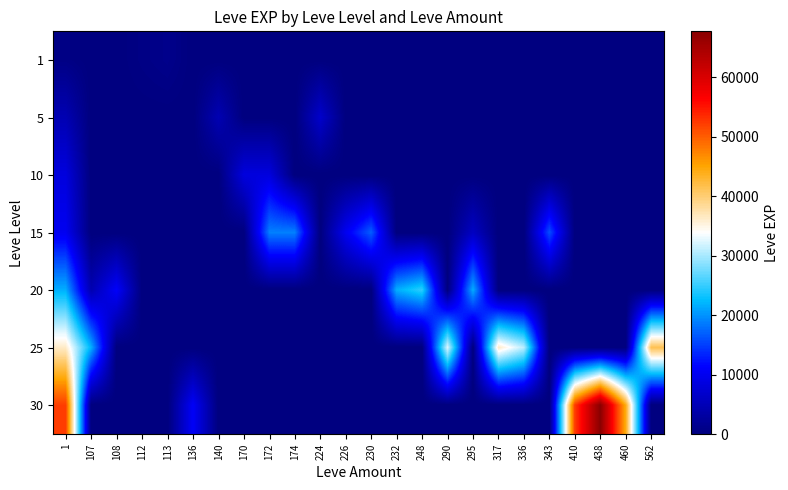

Between 248 and 1, which is larger?

1